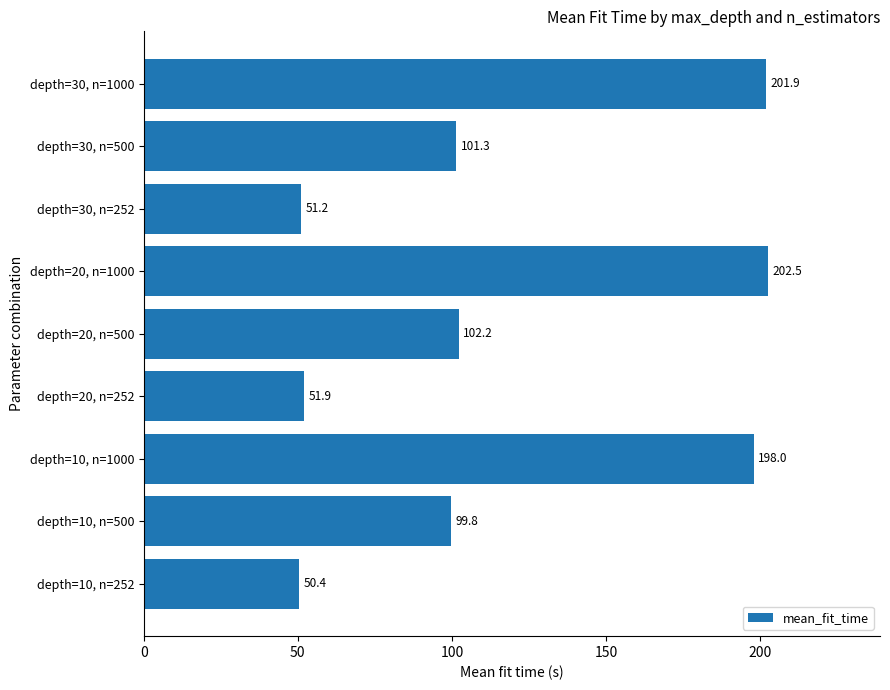

How many data points are above 101?

5